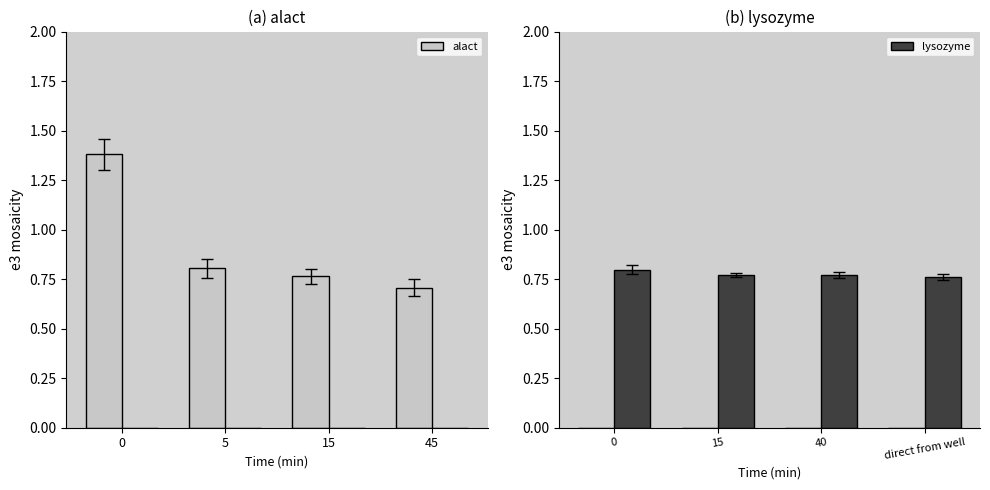

What is the smallest value displayed?

0.7